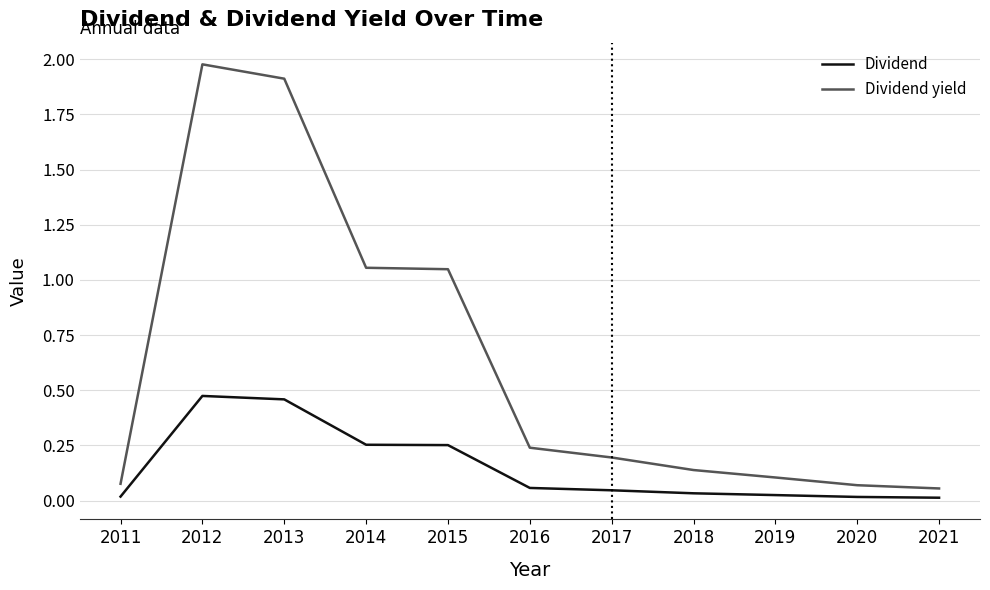

At how many categories does at least one series exceed 1?

4